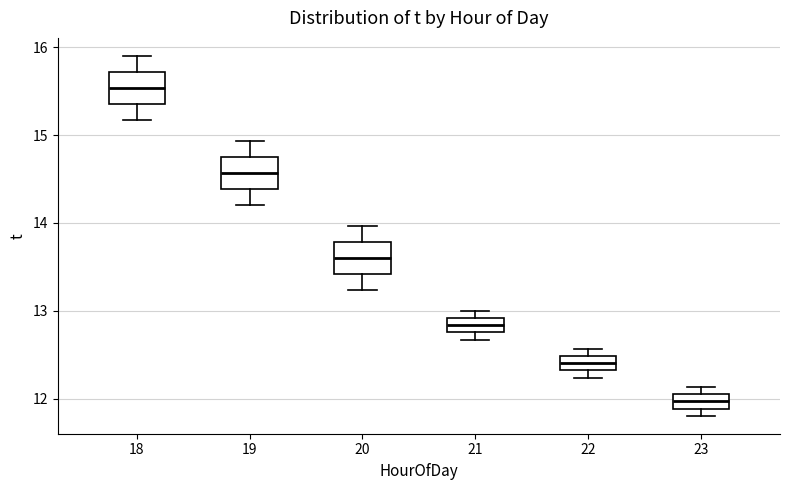

Reading left to right, read every box against the y-axis: the position of its median line, the range the box covers, and the ends of its whiskers. The values are not printed on the chart, so give them approximately, as read against the axis.

18: median 15.5, box 15.4 to 15.7, whiskers 15.2 to 15.9
19: median 14.6, box 14.4 to 14.8, whiskers 14.2 to 14.9
20: median 13.6, box 13.4 to 13.8, whiskers 13.2 to 14.0
21: median 12.8 (inside the box), box 12.8 to 12.9, whiskers 12.7 to 13.0
22: median 12.4, box 12.3 to 12.5, whiskers 12.2 to 12.6
23: median 12.0, box 11.9 to 12.1, whiskers 11.8 to 12.1 (just above the box's upper edge)